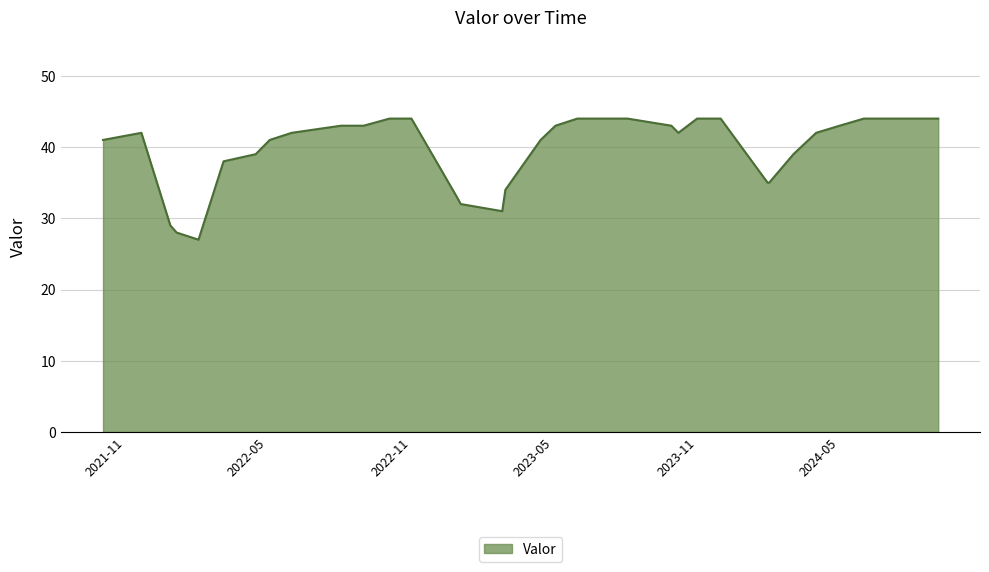

What is the smallest value displayed?

27